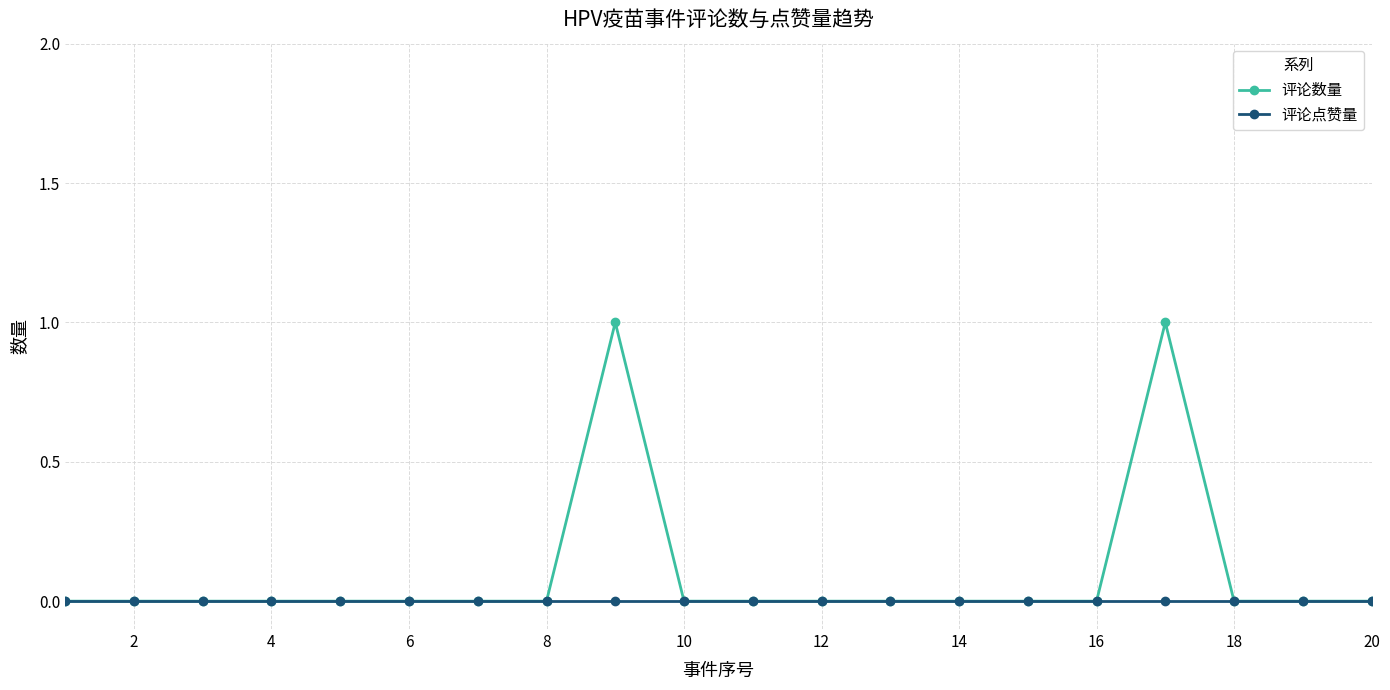

Which series has the widest spread of values?

评论数量